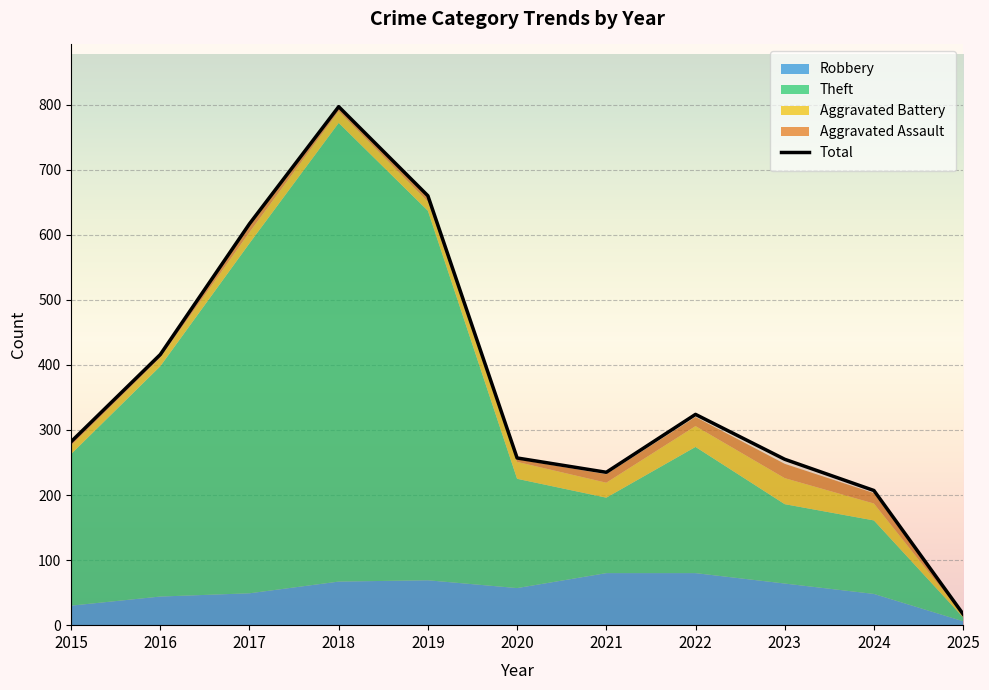

What is the greatest value displayed?

797